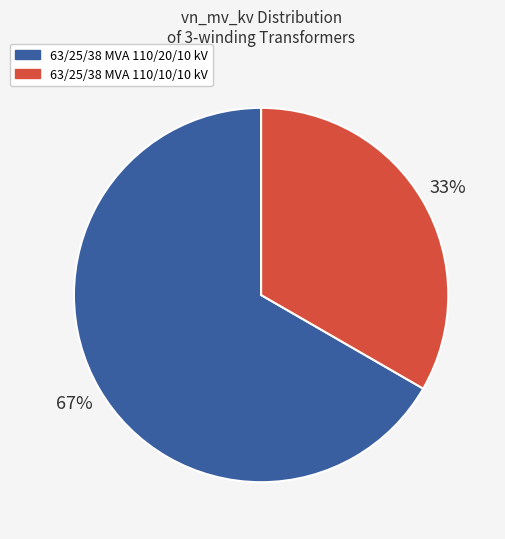

How many segments does this pie chart have?

2